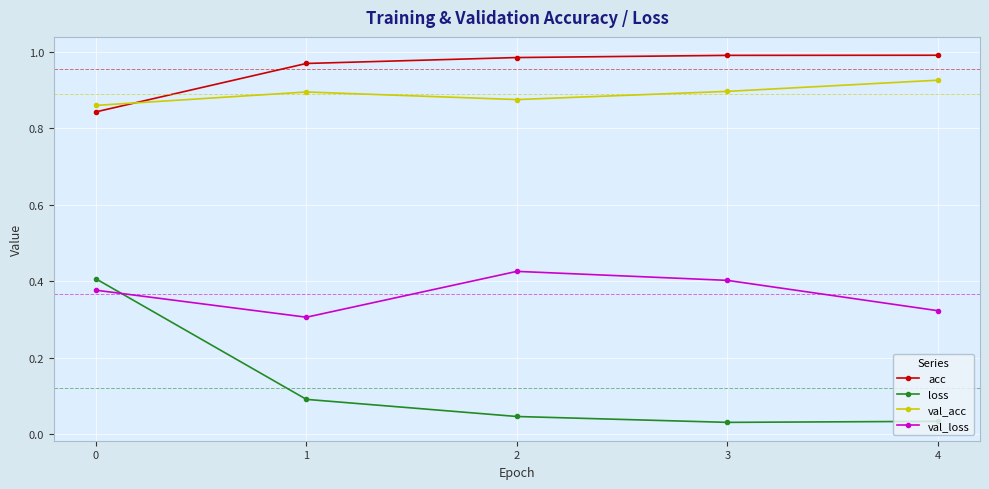

Rank the series at 1 from highest to lowest value.

acc, val_acc, val_loss, loss